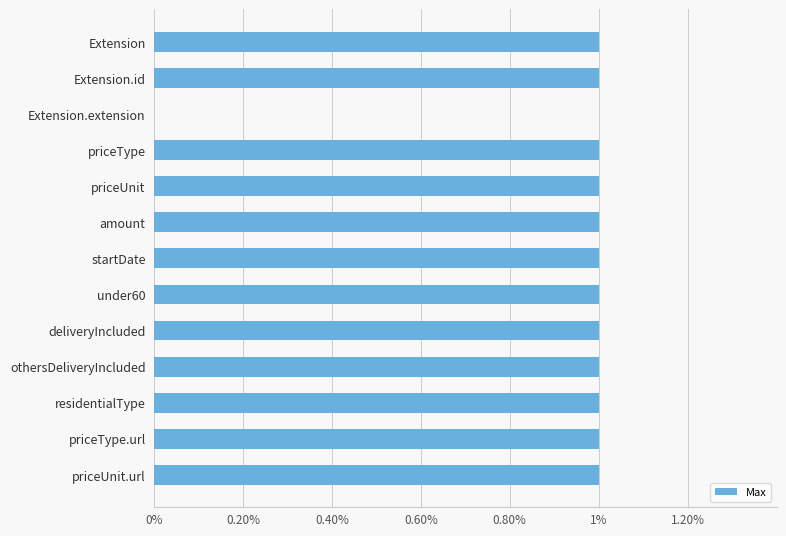

What is the sum of all values?

12